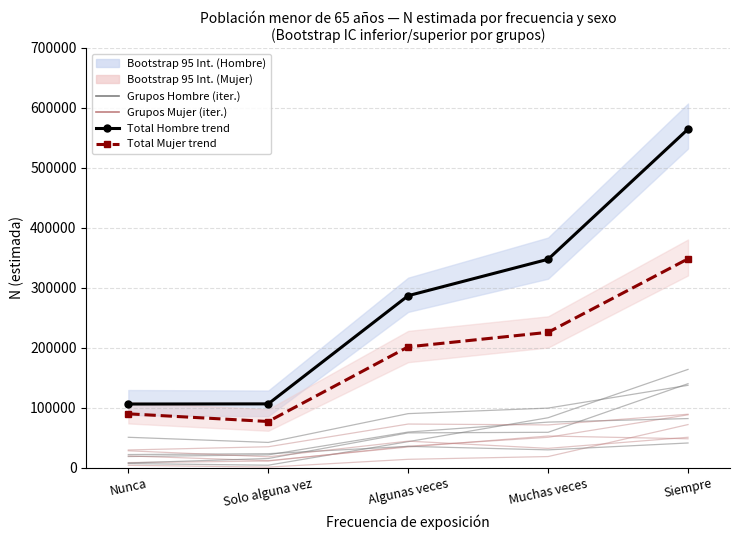

List the labels in order of Grupo Hombre 1 value, smallest first.

Solo alguna vez, Nunca, Algunas veces, Muchas veces, Siempre